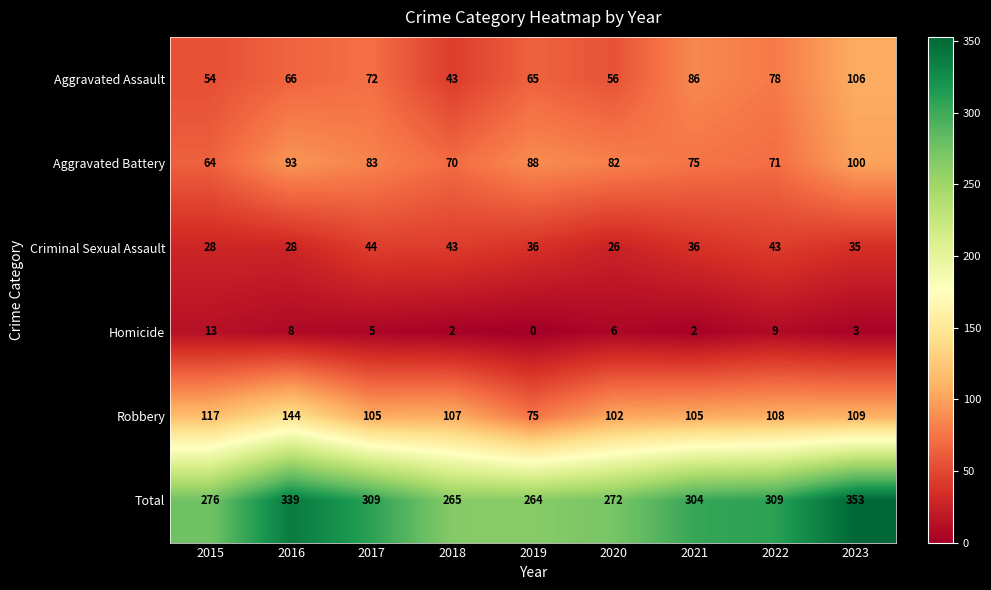

The value of Robbery at 2017 is 105. True or false?

True